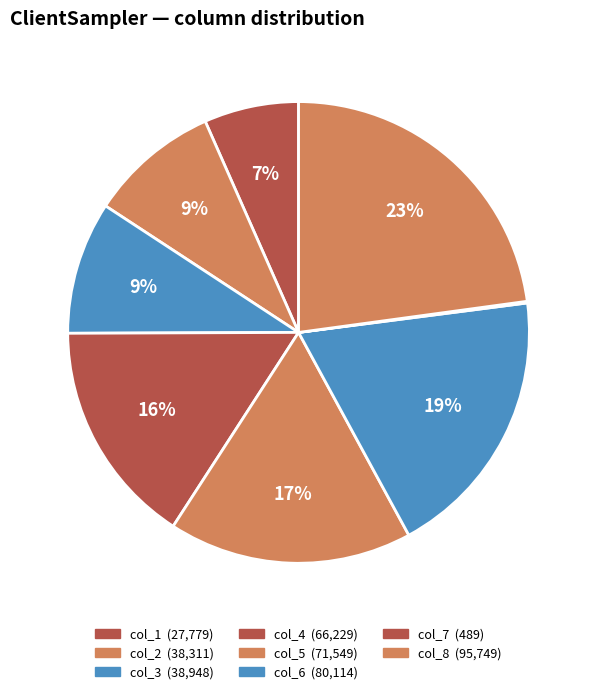

The col_4 slice represents 26% of the pie. True or false?

False